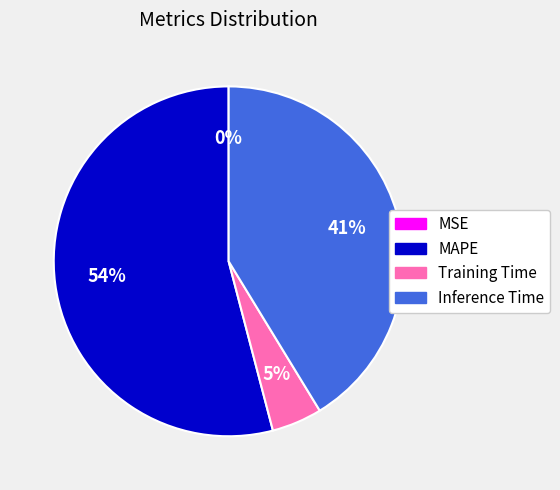

To the nearest percent, what is the difference between the largest and smallest slice percentages?

54%